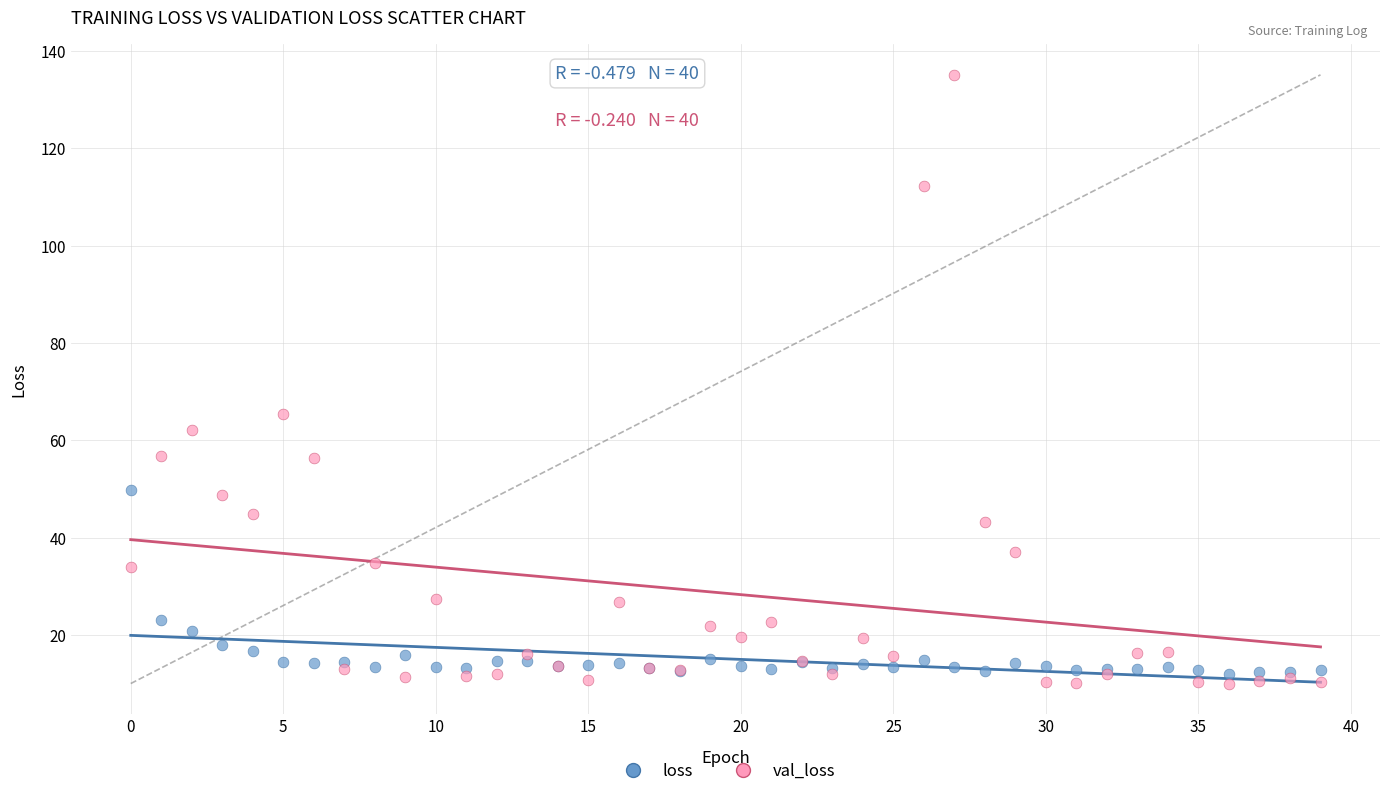

In the val_loss series, what Y value is closest to 72?

65.4